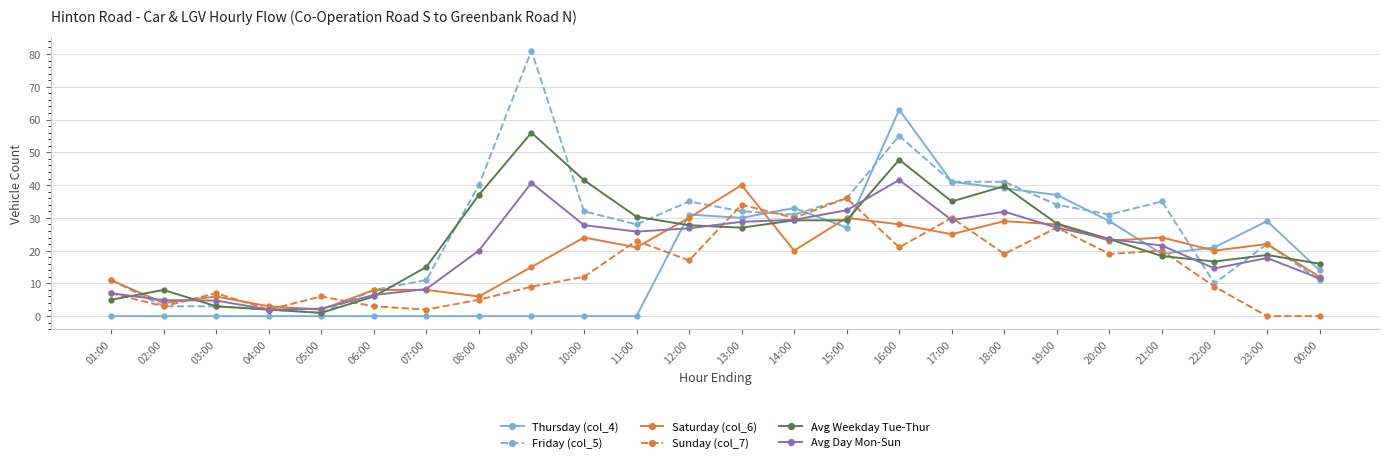

Is the value of Friday (col_5) at 11:00 greater than the value of Sunday (col_7) at 23:00?

Yes